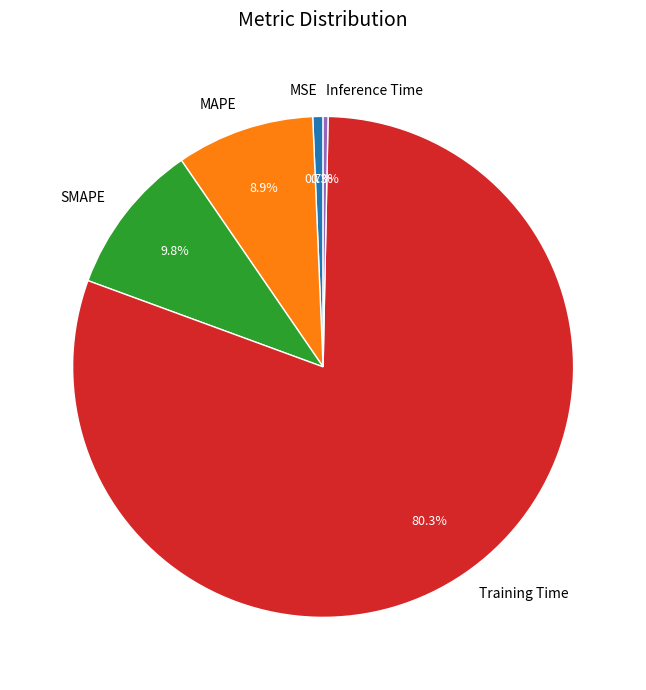

To the nearest percent, what is the combined percentage of Training Time and MSE?

81%